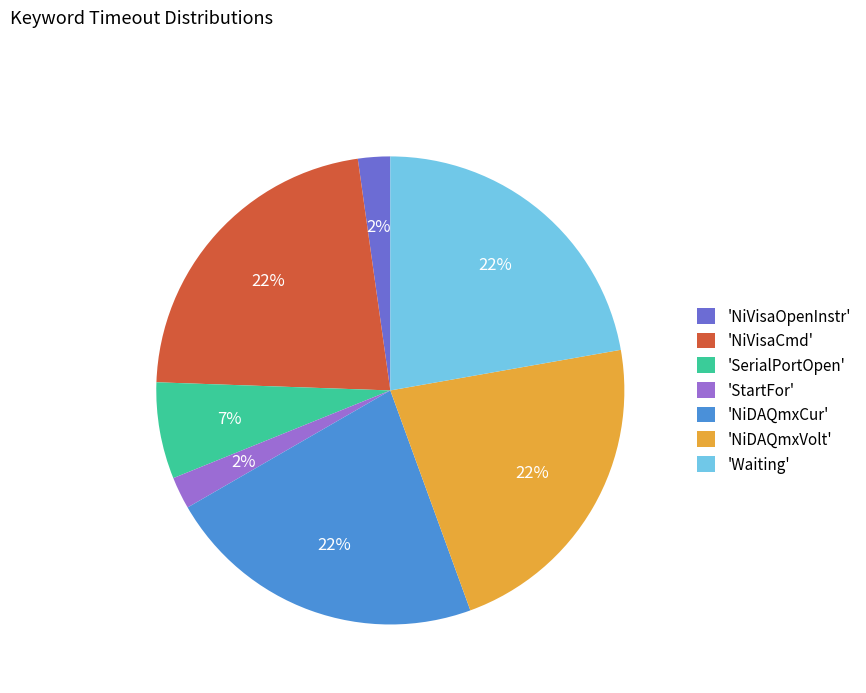

To the nearest percent, what portion does 'NiDAQmxVolt' represent?

22%